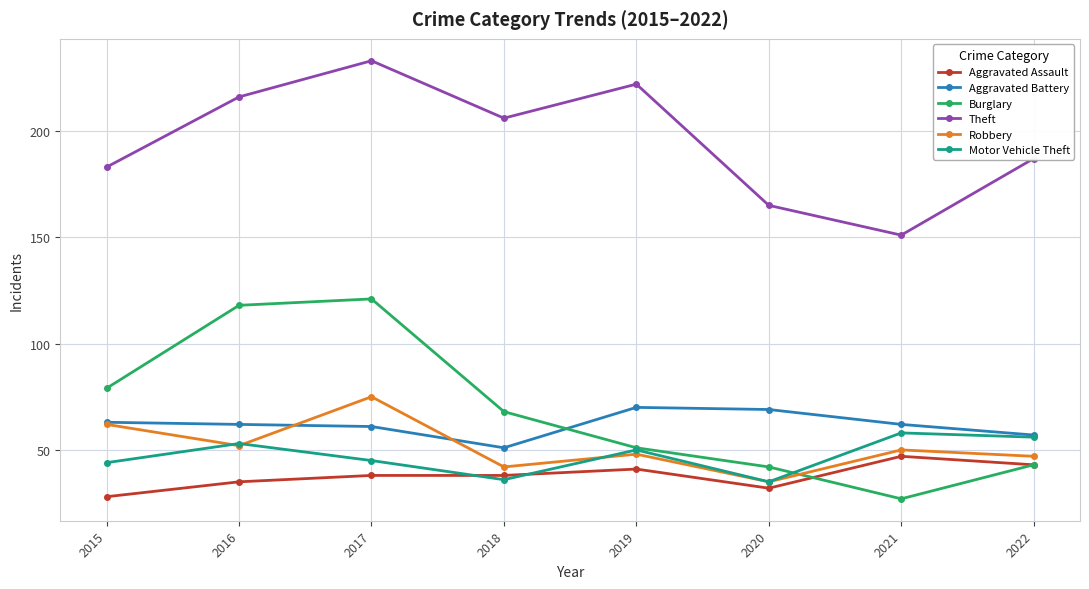

What is the minimum value for Motor Vehicle Theft?

35